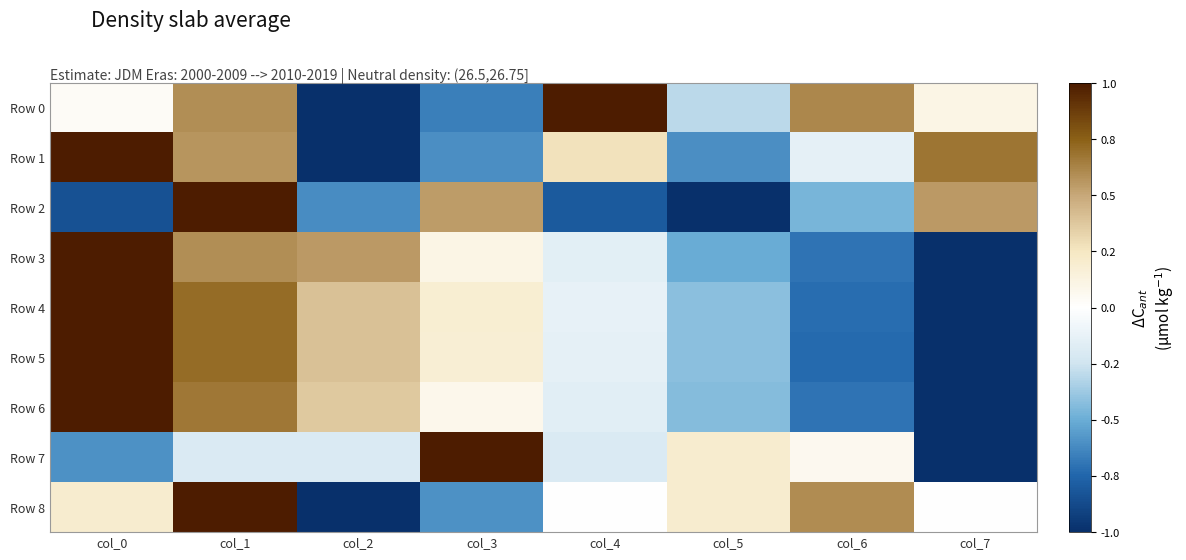

What is the maximum value shown in the chart?

1.0